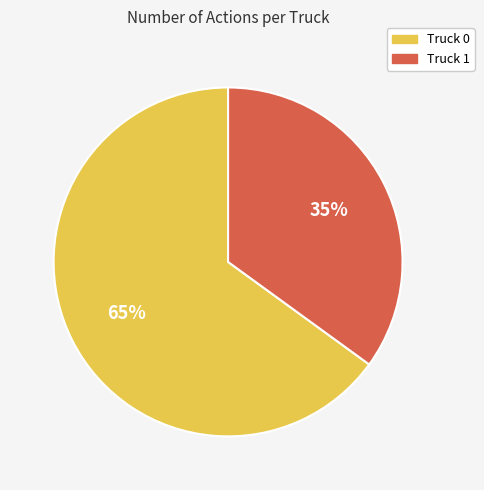

Count the number of slices in the pie.

2